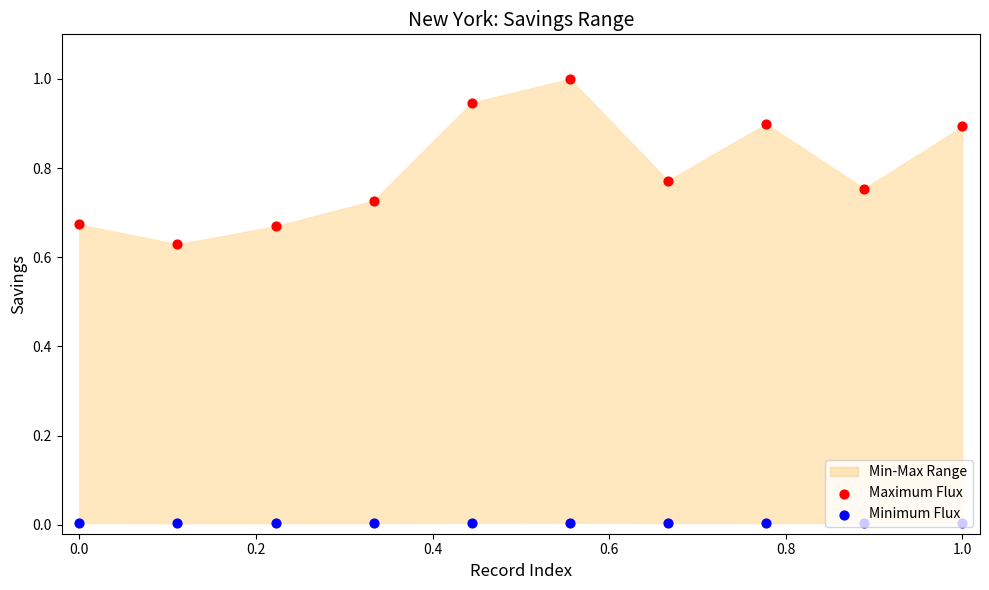

Which series reaches the maximum Y coordinate?

Maximum Flux